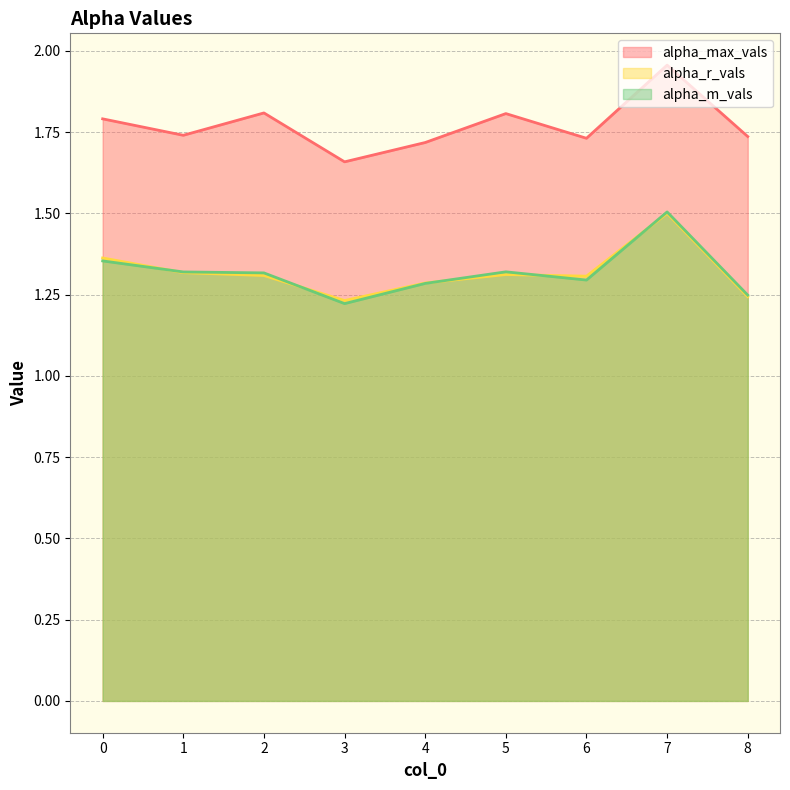

Reading right to left, extract all data points from this chart.

alpha_max_vals: 8=1.7	7=2.0	6=1.7	5=1.8	4=1.7	3=1.7	2=1.8	1=1.7	0=1.8
alpha_r_vals: 8=1.2	7=1.5	6=1.3	5=1.3	4=1.3	3=1.2	2=1.3	1=1.3	0=1.4
alpha_m_vals: 8=1.2	7=1.5	6=1.3	5=1.3	4=1.3	3=1.2	2=1.3	1=1.3	0=1.4